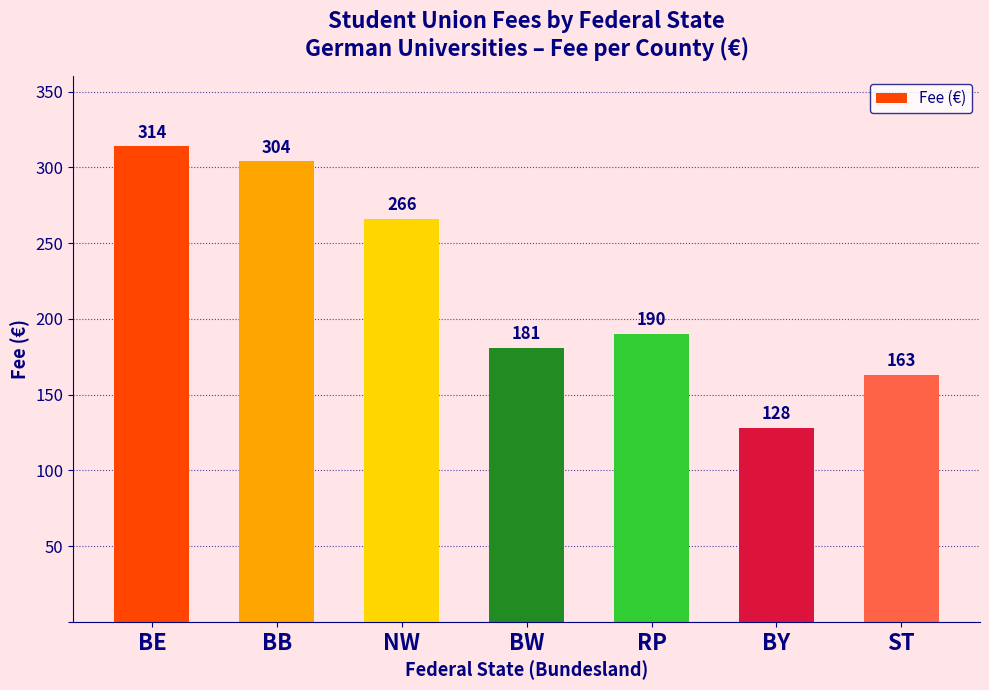

What is the value of the 1st bar from the left?

314